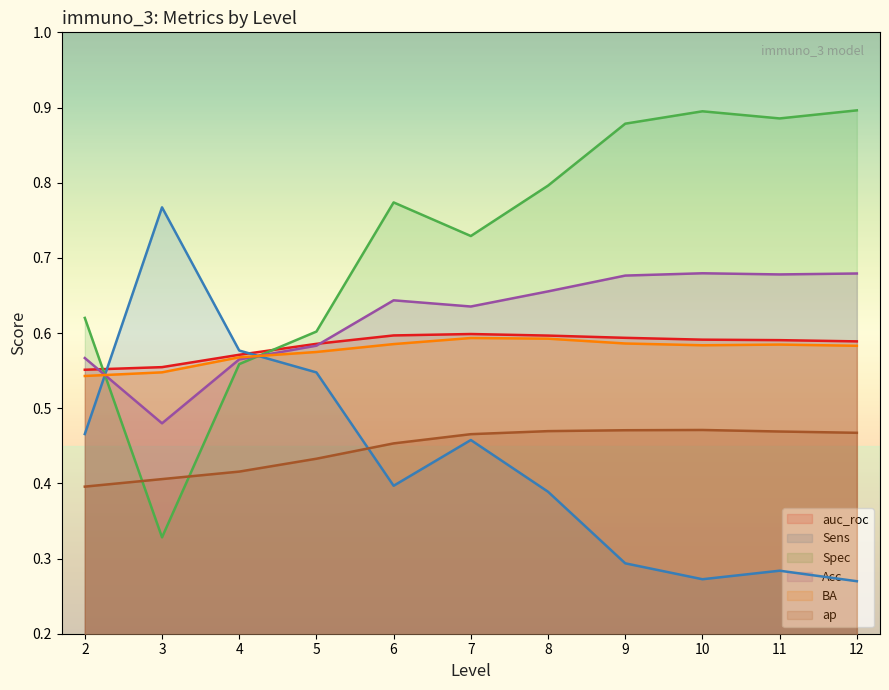

Which series has the largest total across all categories?

Spec